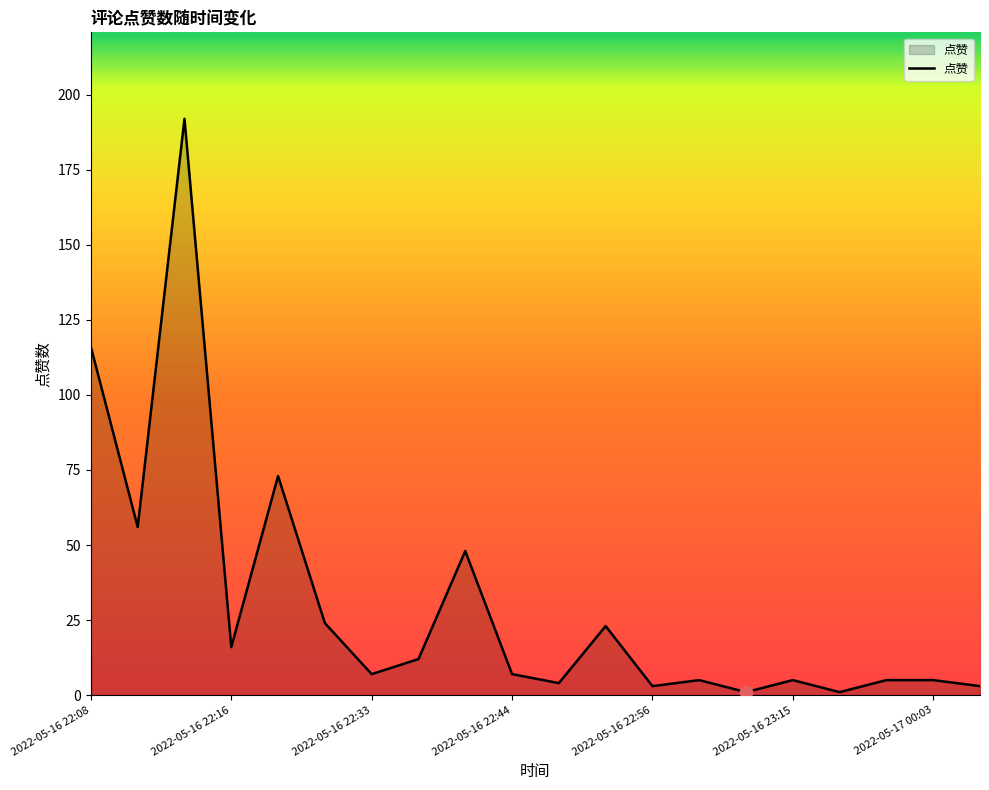

What is the greatest value displayed?

192